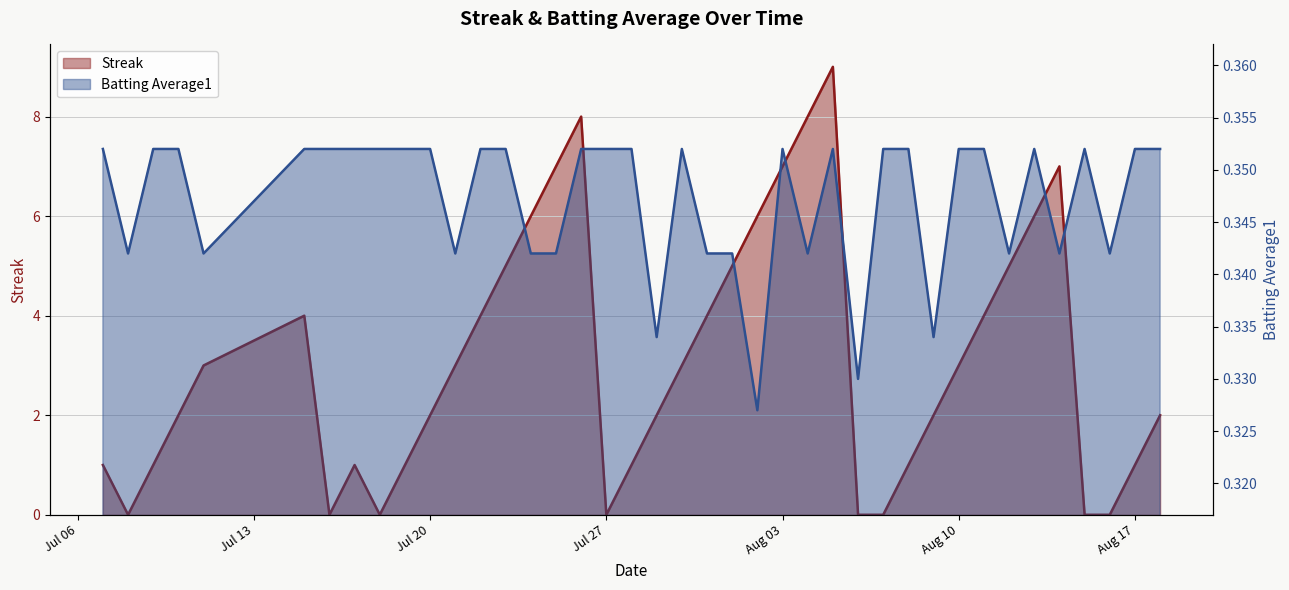

Where is Streak nearest to the value 4?

2010-07-15